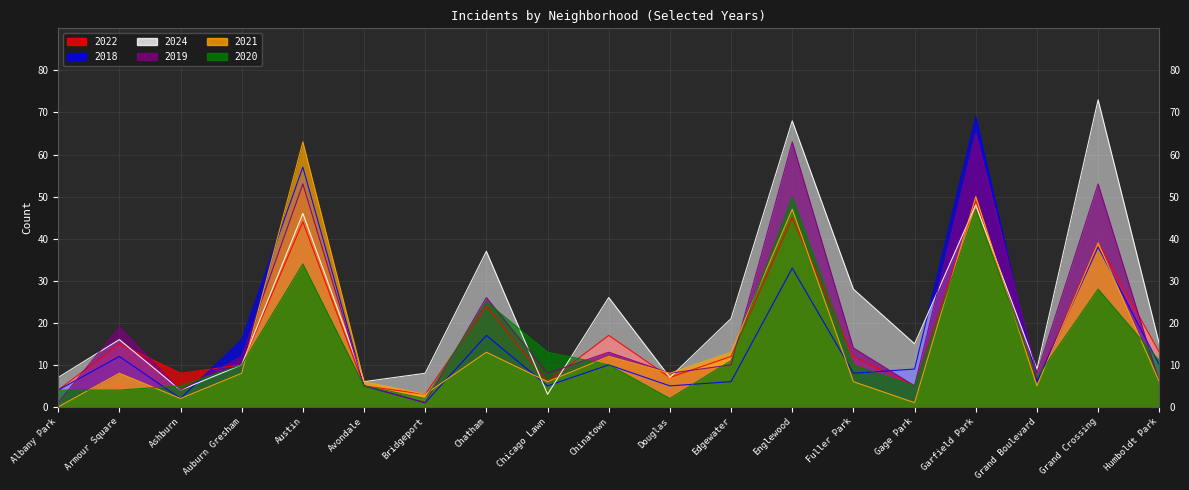

What is the label of the 2nd point from the left?

Armour Square